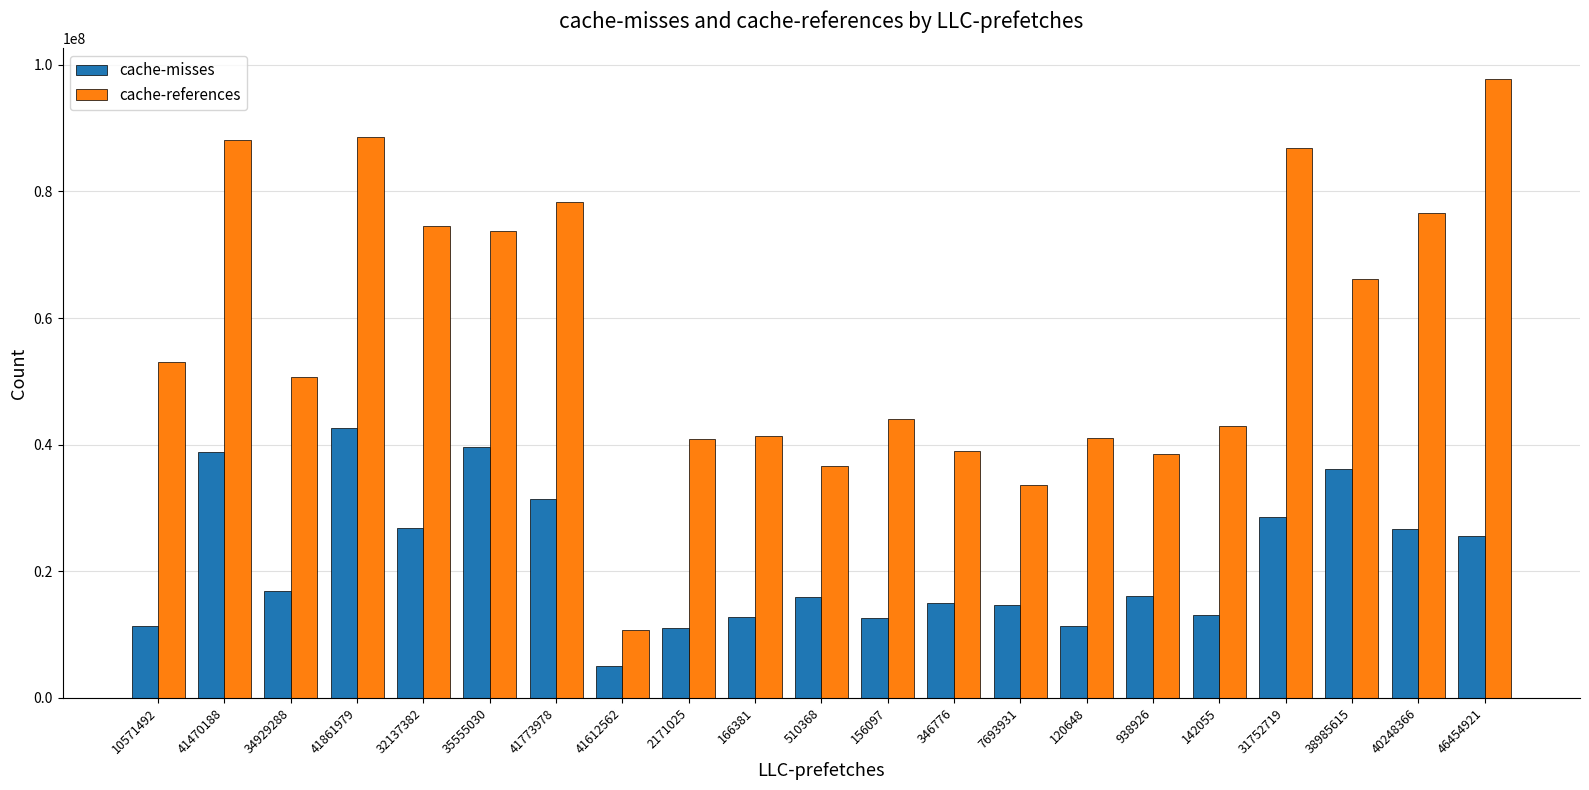

What is the minimum value for cache-misses?

5112628